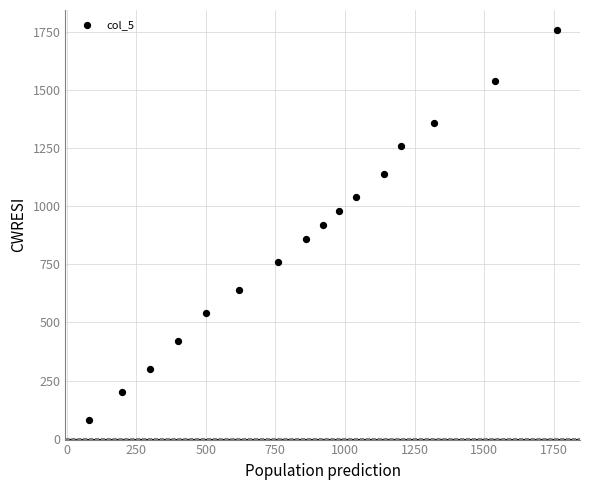

What is the range of Y values (max minus min)?

1680